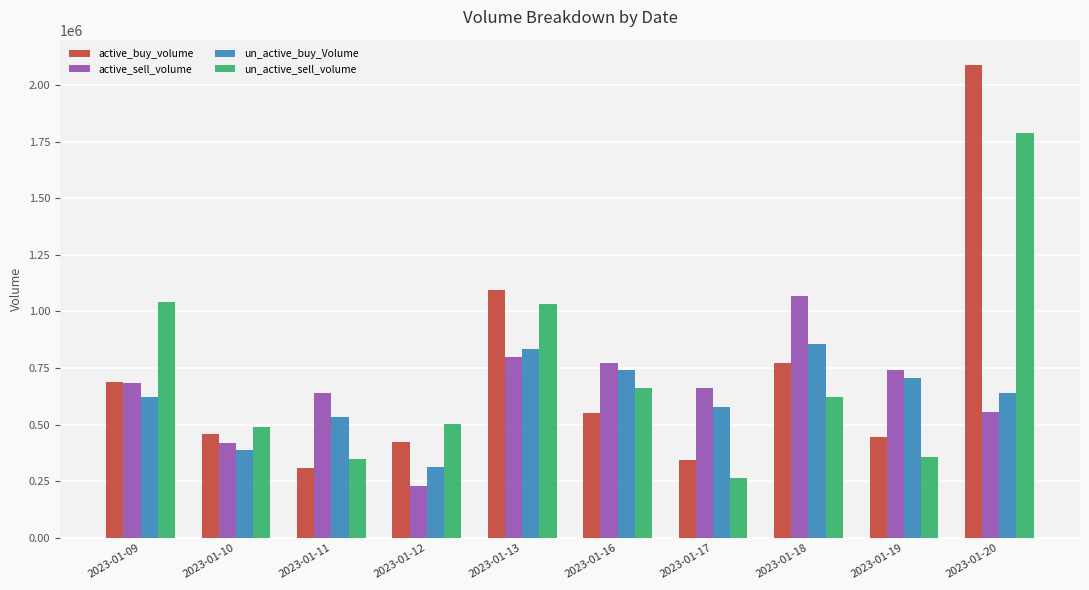

Which series has the widest spread of values?

active_buy_volume